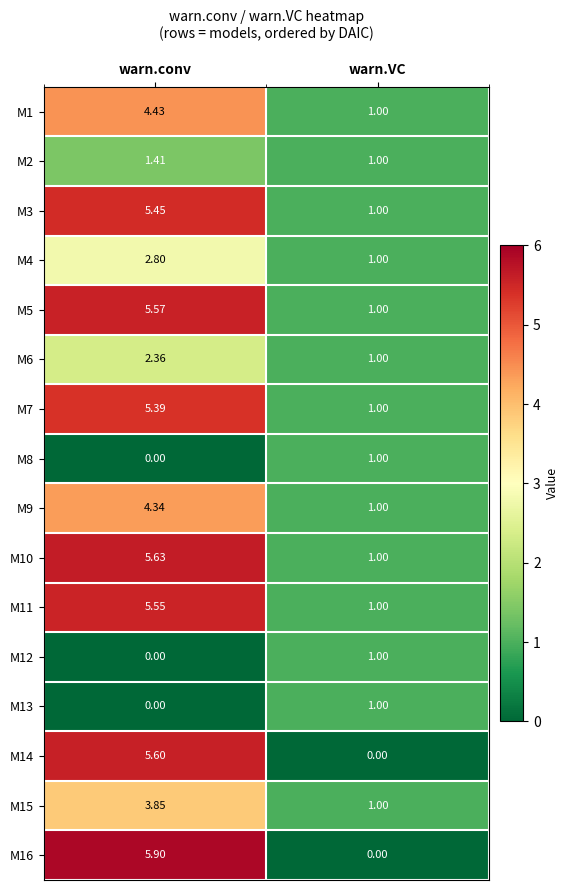

What is the greatest value displayed?

5.9